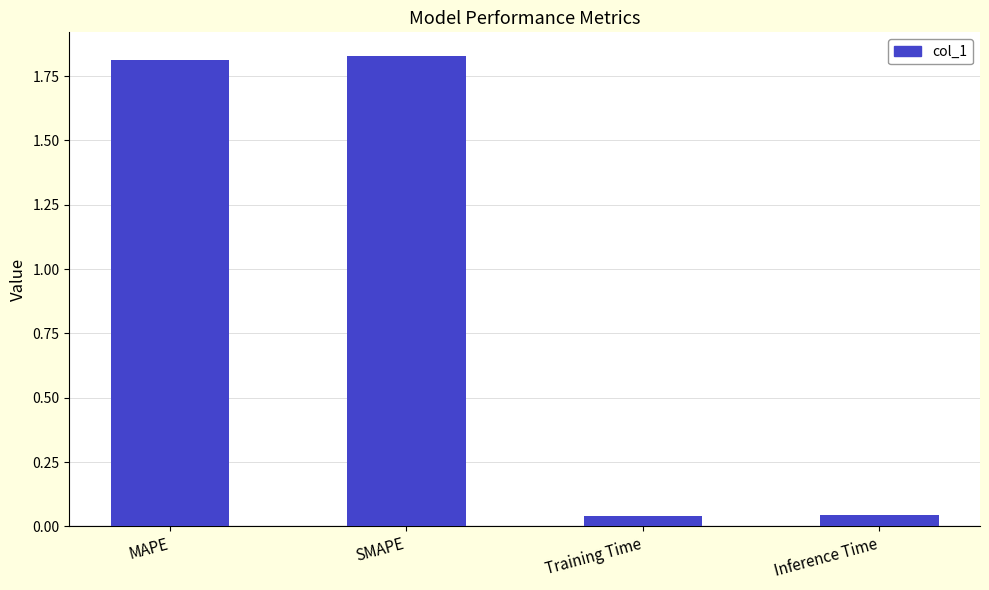

Where does the data first go above 1?

MAPE